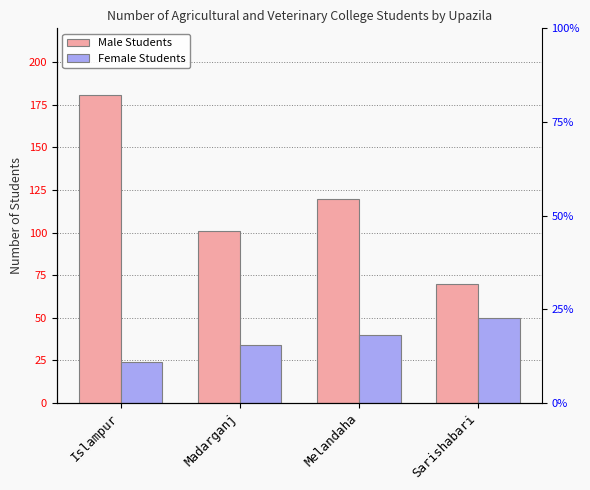

What are all the series names shown in the legend?

Male Students, Female Students